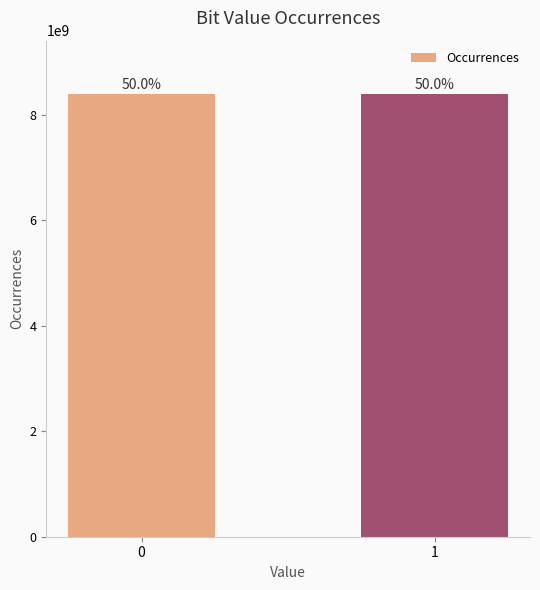

Is it true that the value at 0 is 13556081569?

False